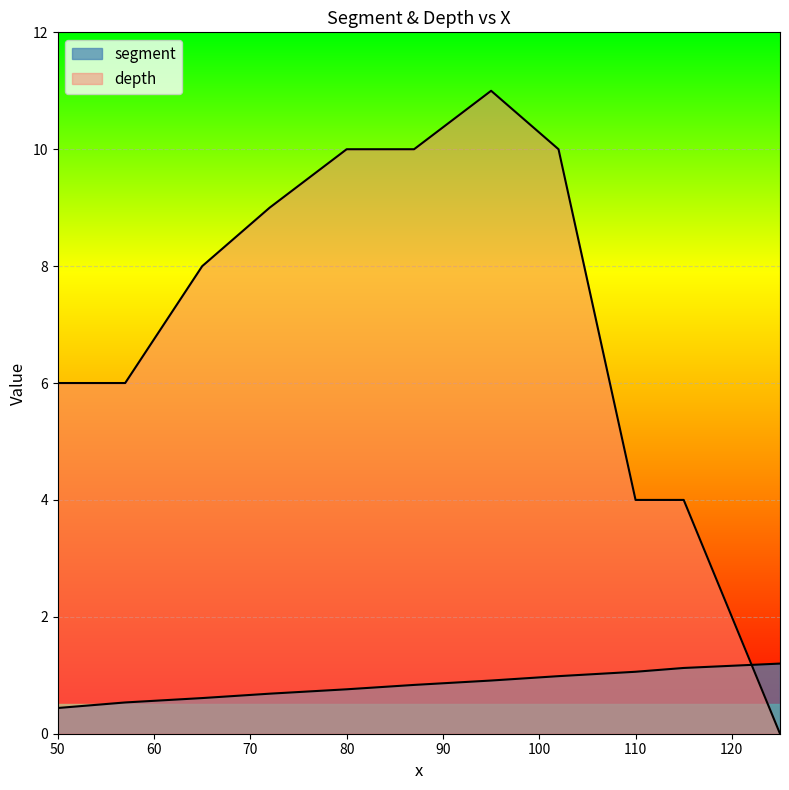

At how many categories does at least one series exceed 7?

6